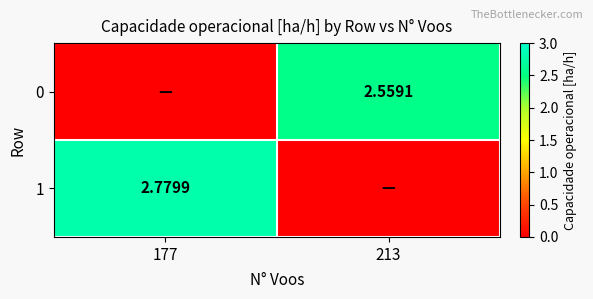

Rank the series by their average value, from highest to lowest.

1, 0